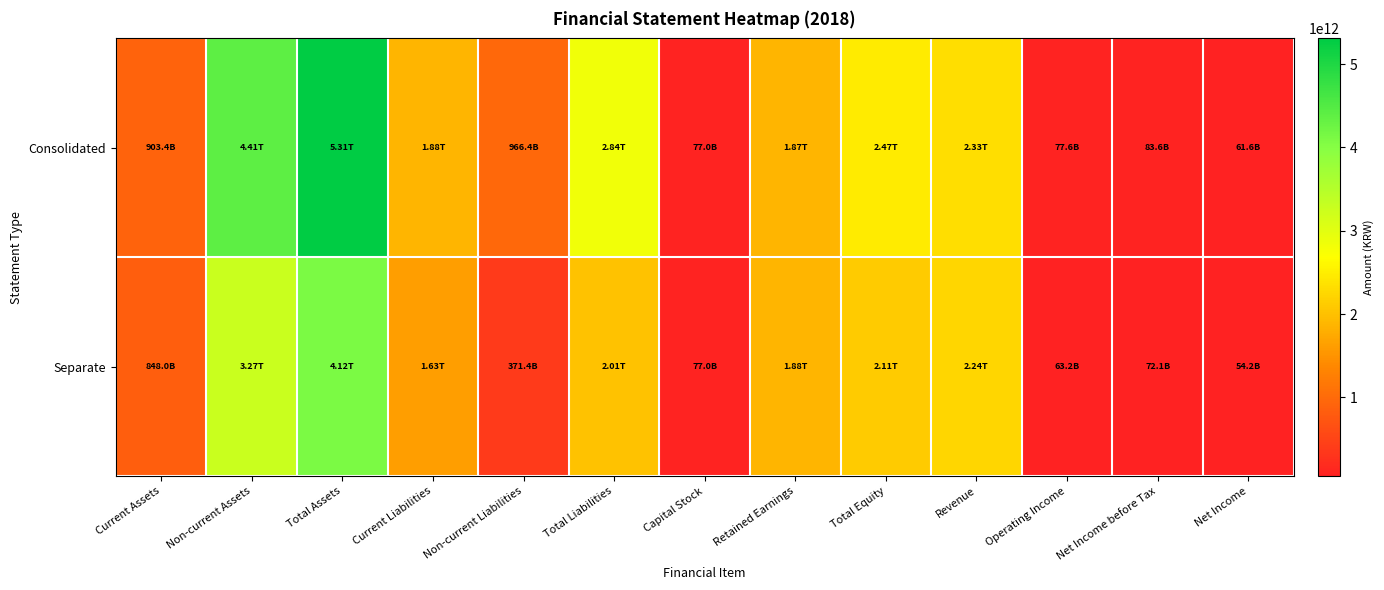

Which series changed the most between Capital Stock and Operating Income?

Separate